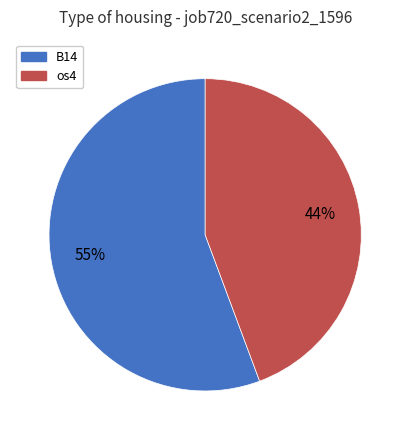

Is B33 the majority of the pie?

No